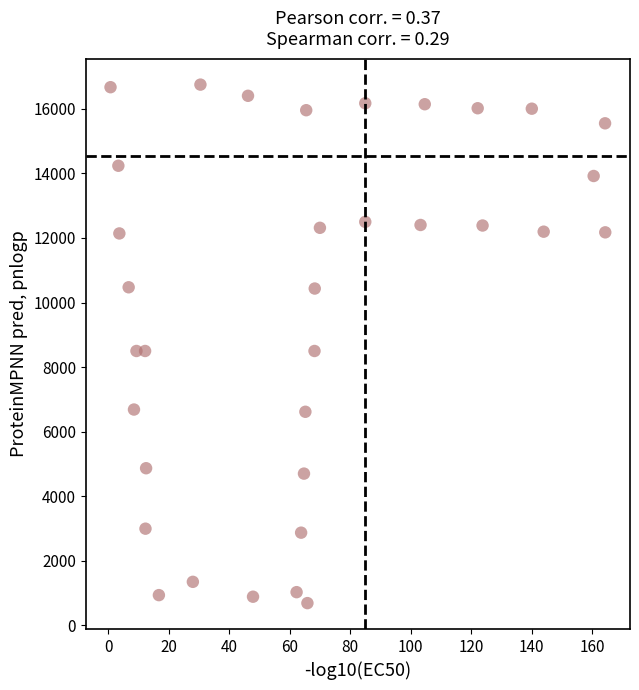

What is the range of X values (max minus min)?

163.6